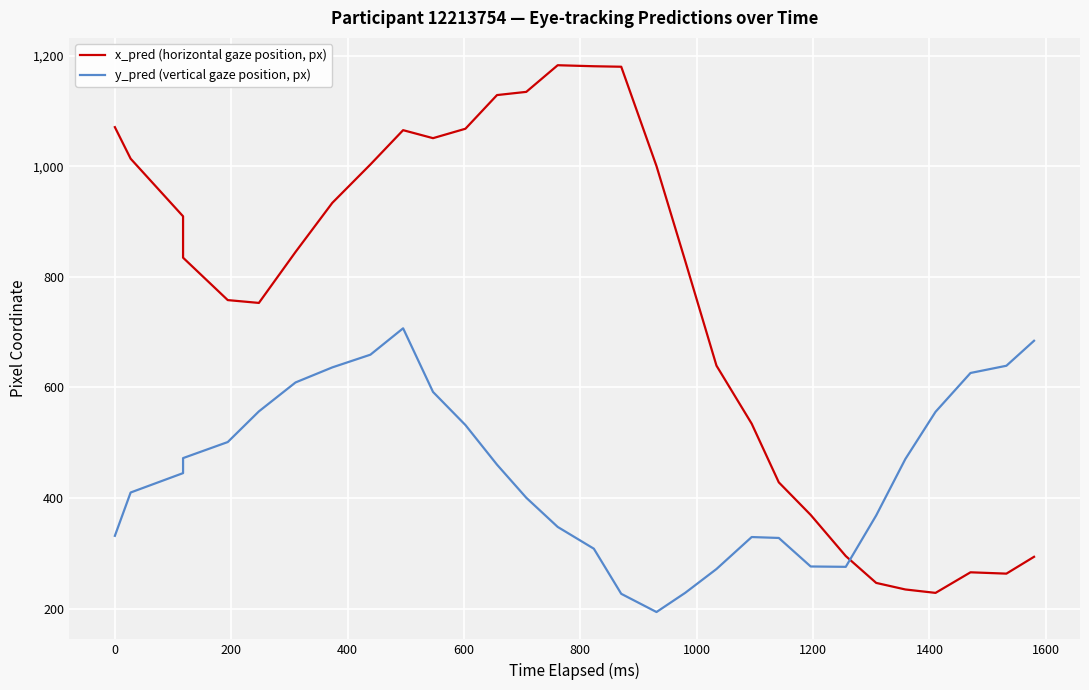

Reading right to left, extract all data points from this chart.

x_pred (horizontal gaze position, px): 293.5	263.1	265.5	228.2	234.4	246.3	294.9	369.3	428.2	534.3	639.2	828.5	1000.2	1179.9	1180.8	1182.6	1134.4	1128.6	1067.7	1050.7	1065.2	1003.1	933.7	844.9	752.7	757.8	834.5	909.4	1013.6	1070.6
y_pred (vertical gaze position, px): 684.3	639.1	626.0	555.7	470.3	368.3	275.4	276.0	327.6	329.2	271.4	228.4	193.6	226.6	308.2	347.5	400.3	460.1	531.8	591.7	706.8	659.1	636.1	608.9	556.5	501.1	472.0	444.9	409.8	331.4